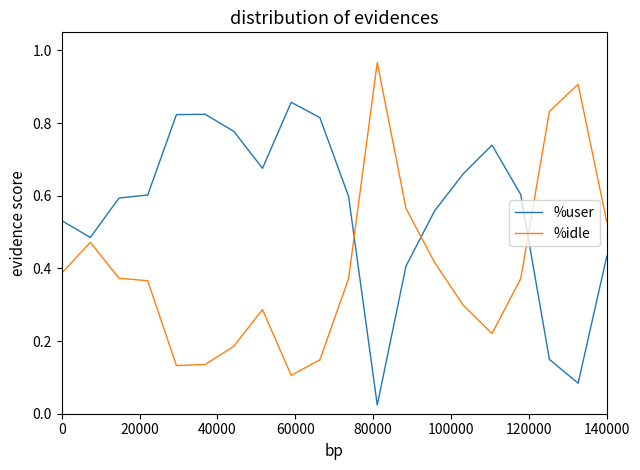

True or false: %user and %idle cross at least once.

True